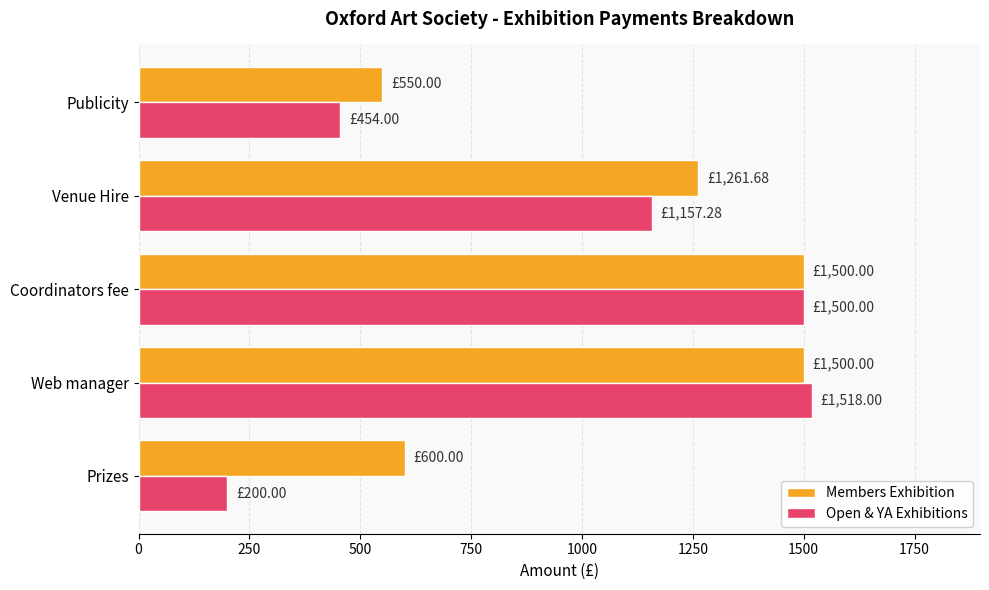

At how many categories does at least one series exceed 1131?

3